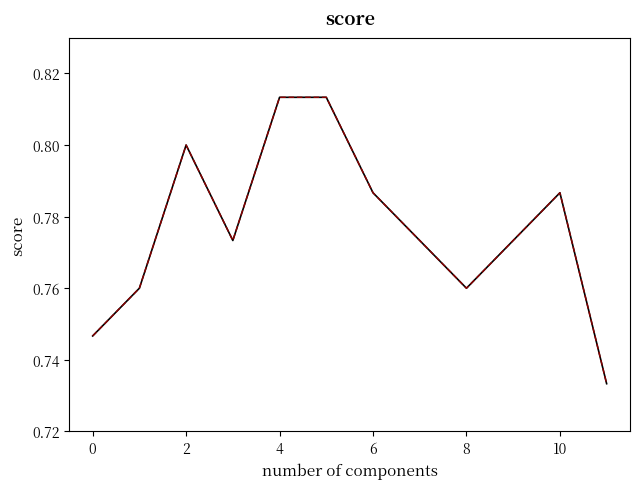

Is this an area chart (filled region under the line)?

No